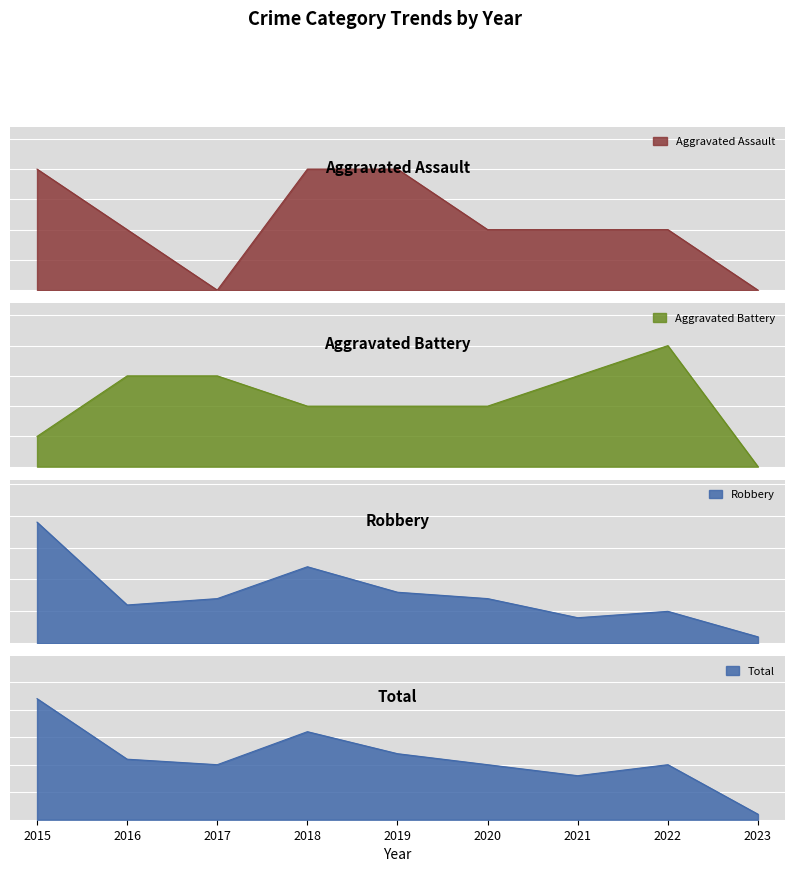

Which label corresponds to the largest value in the chart?

2015